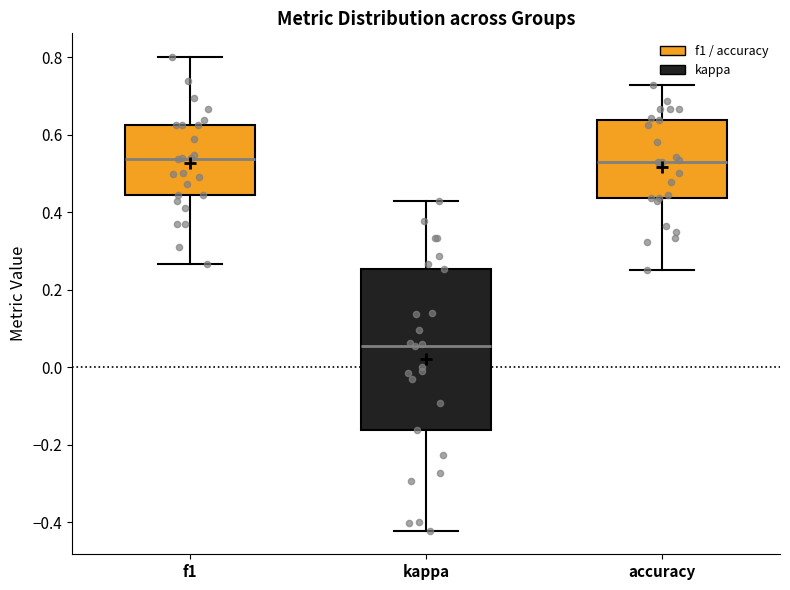

Reading left to right, read every box against the y-axis: the position of its median line, the range the box covers, and the ends of its whiskers. The values are not printed on the chart, so give them approximately, as read against the axis.

f1: median 0.54, box 0.44 to 0.62, whiskers 0.26 to 0.80
kappa: median 0.06, box -0.16 to 0.26, whiskers -0.42 to 0.42
accuracy: median 0.52, box 0.44 to 0.64, whiskers 0.26 to 0.72